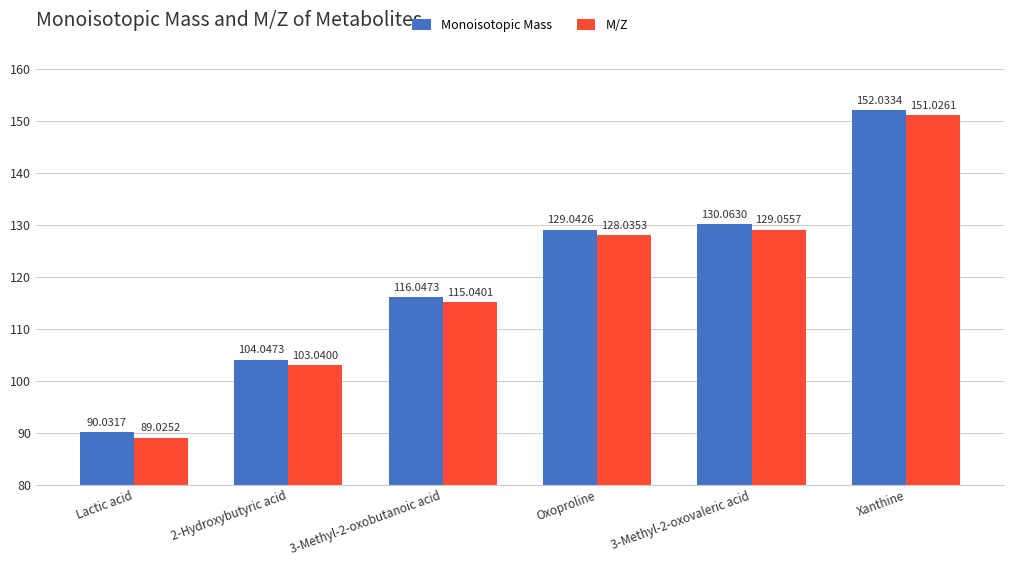

What is the difference between the maximum and minimum values in the Monoisotopic Mass series?

62.0